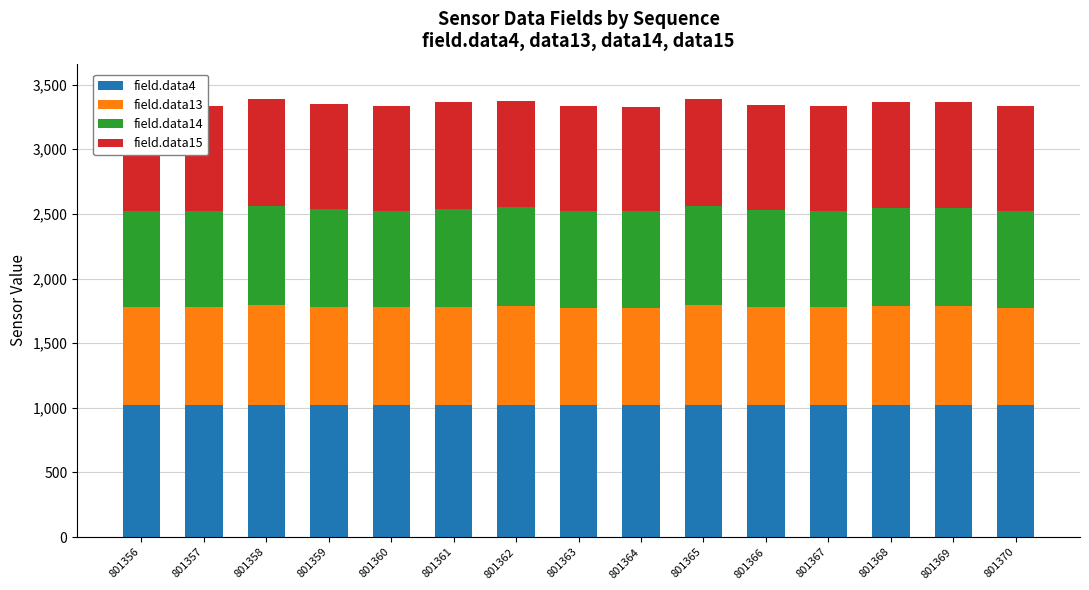

What is the minimum value for field.data4?

1020